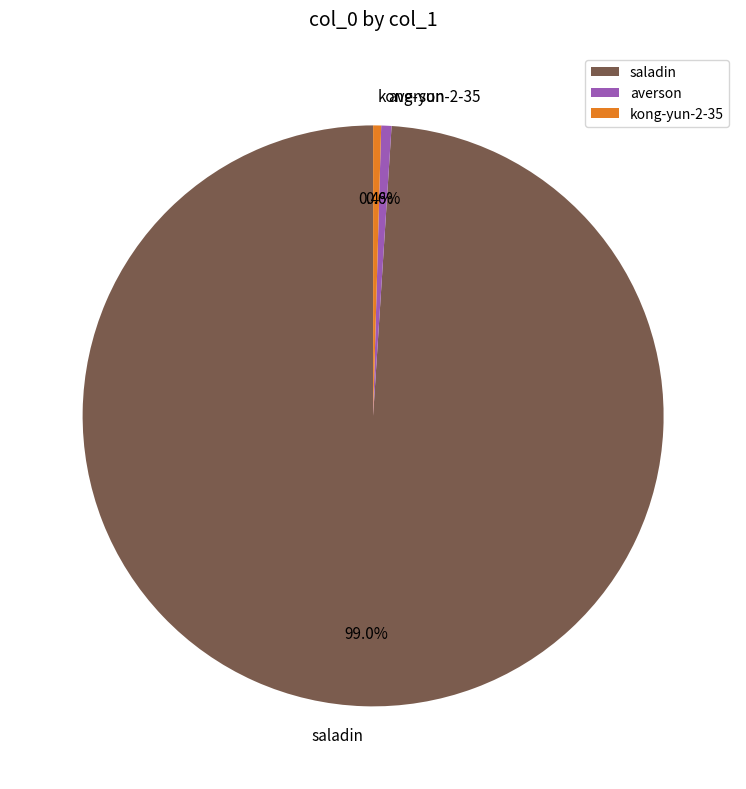

To the nearest percent, what is the combined percentage of saladin and averson?

100%